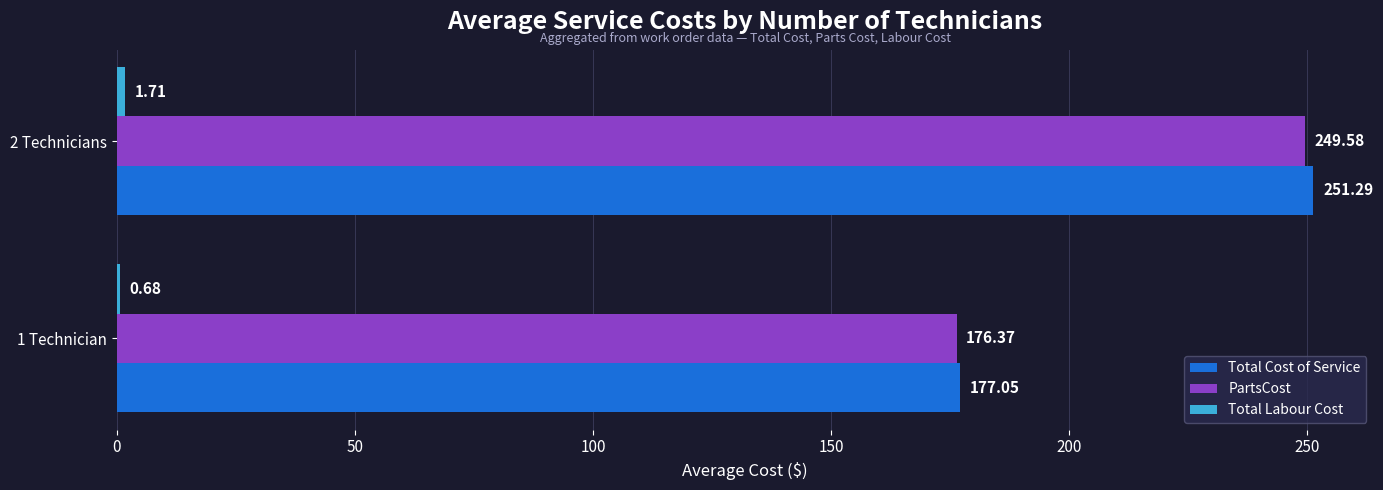

What is the sum of all Total Cost of Service values?

428.3